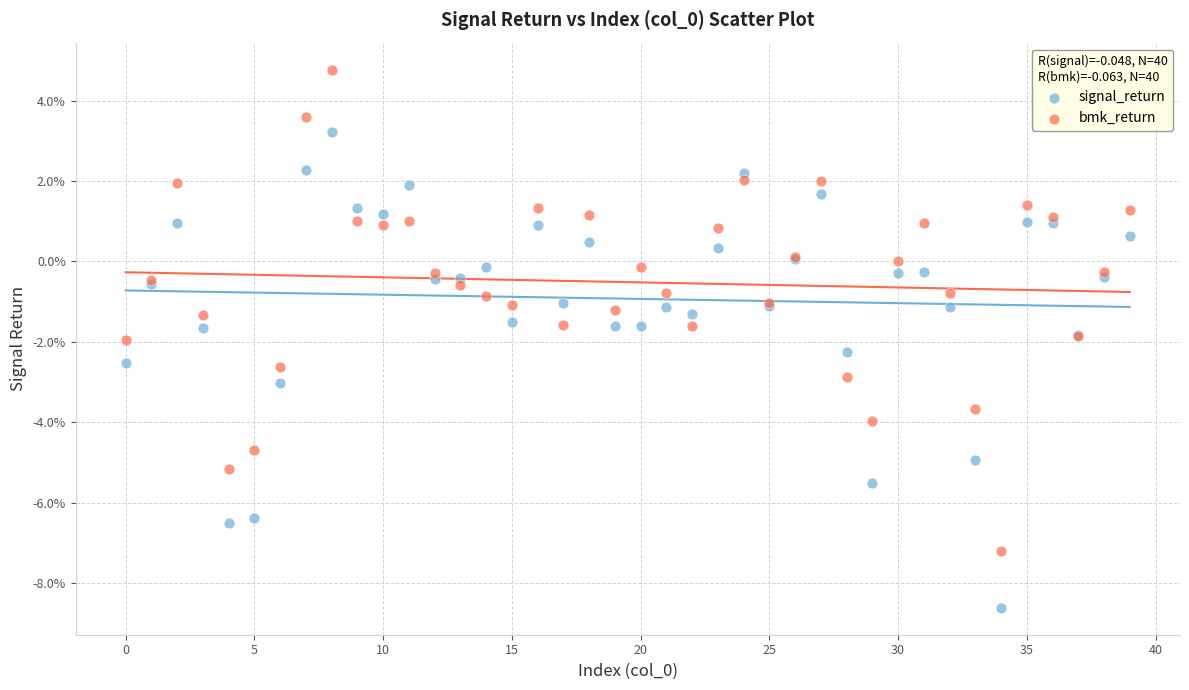

What are all the series names shown in the legend?

signal_return, bmk_return